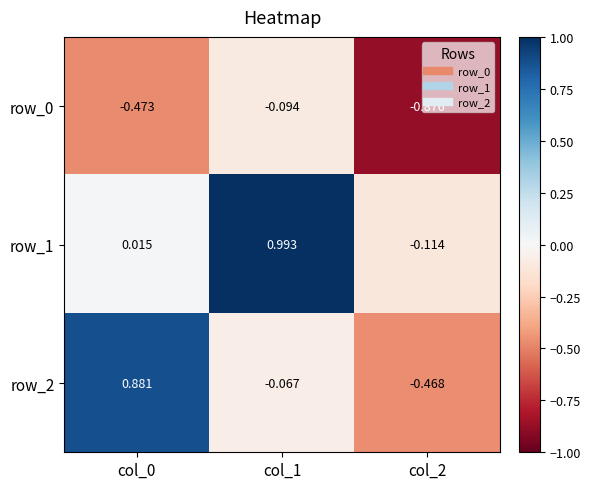

Count the number of data series in this chart.

3